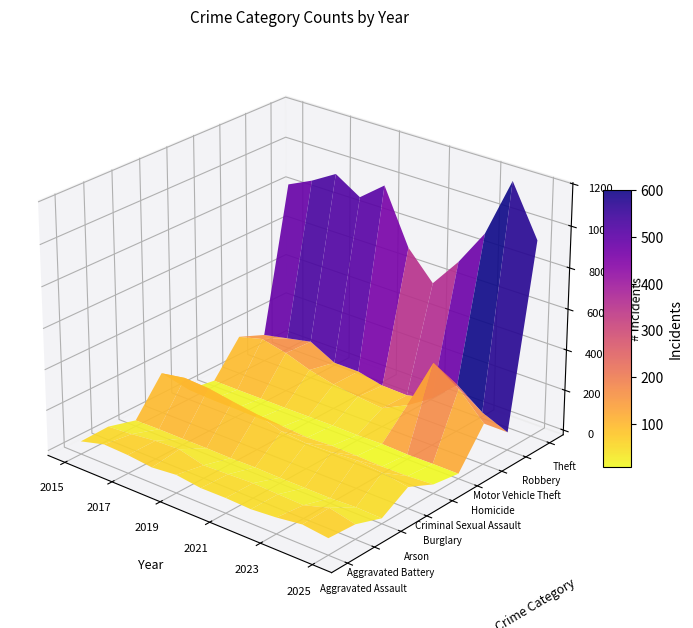

What is the difference between the maximum and minimum values in the Arson series?

6